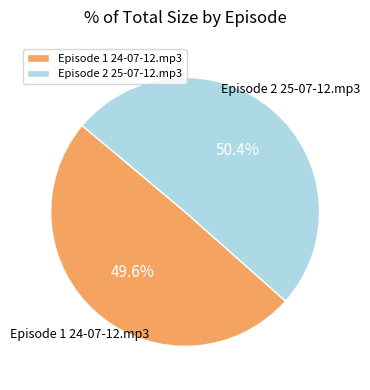

True or false: Episode 2 25-07-12.mp3 accounts for 50% of the total.

True